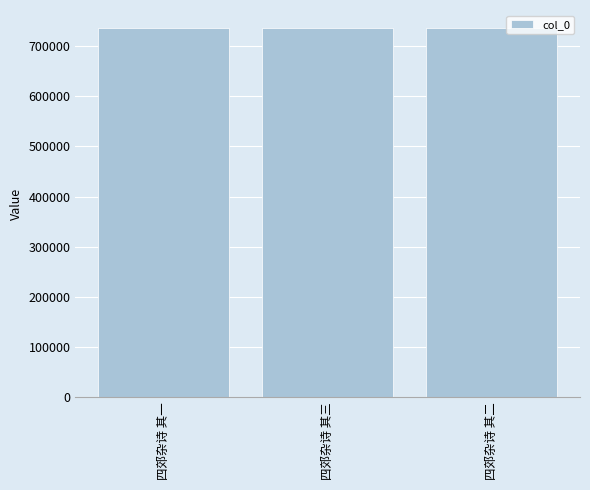

What is the change in value from 四郊杂诗 其三 to 四郊杂诗 其二?

-1